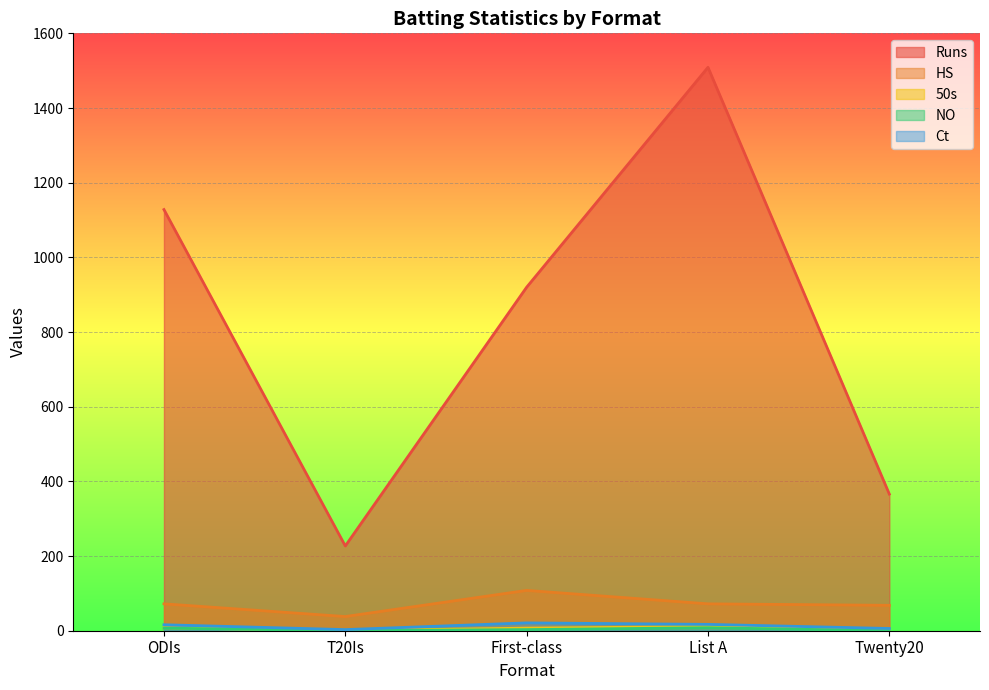

True or false: HS has more than 1 points higher than both neighbors.

False